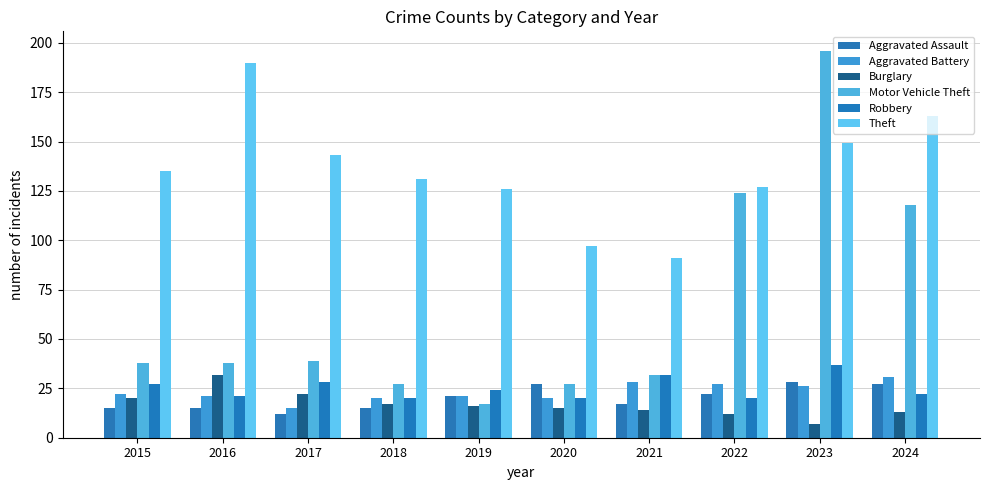

The value of Aggravated Assault at 2023 is 42. True or false?

False